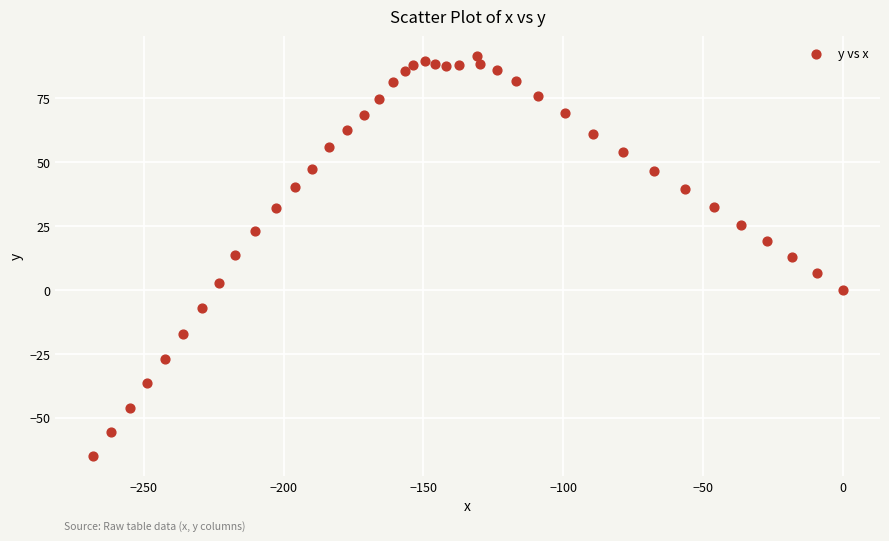

What is the range of X values (max minus min)?

268.2